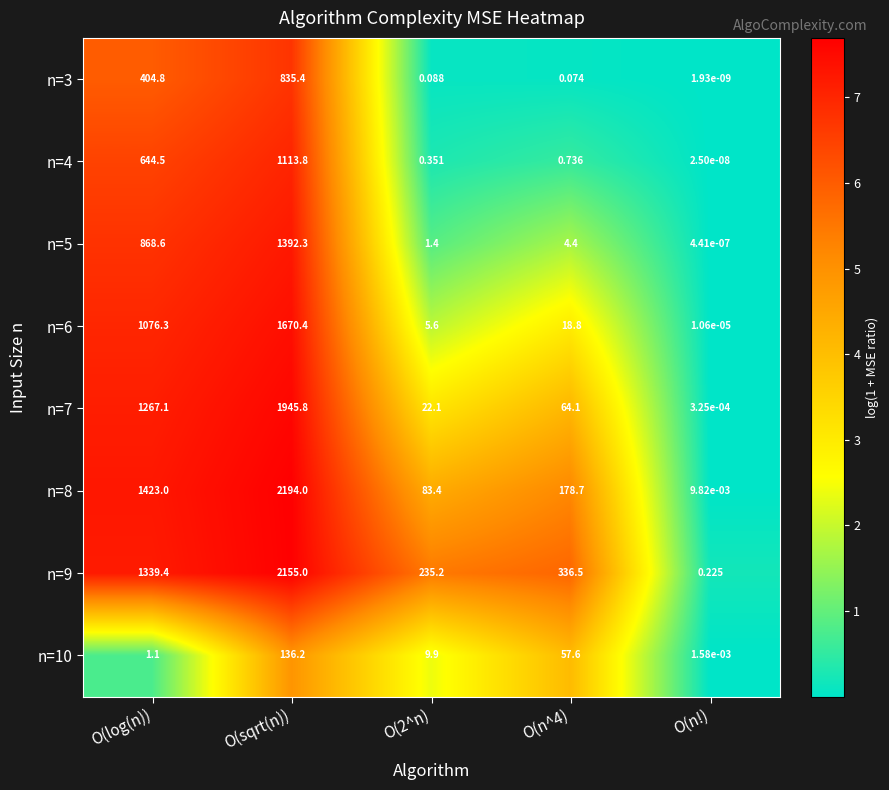

What is the spread (max minus min) of values at O(2^n)?

235.1